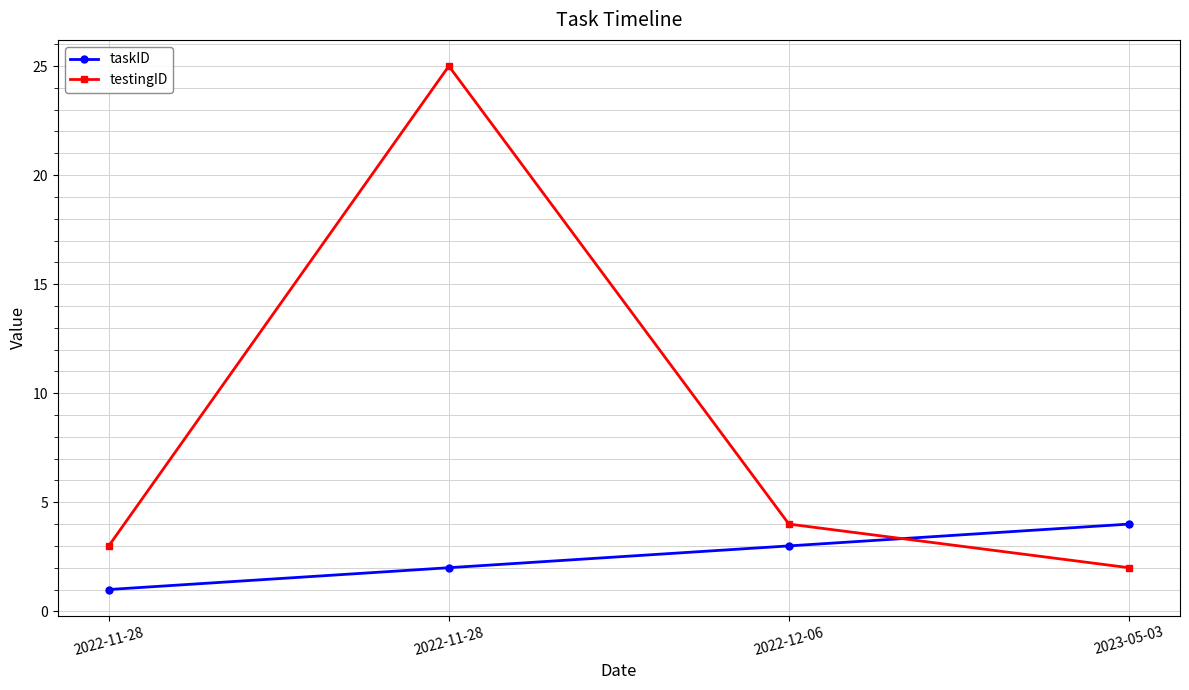

What is the value of the testingID point at the 4th from the left?

2